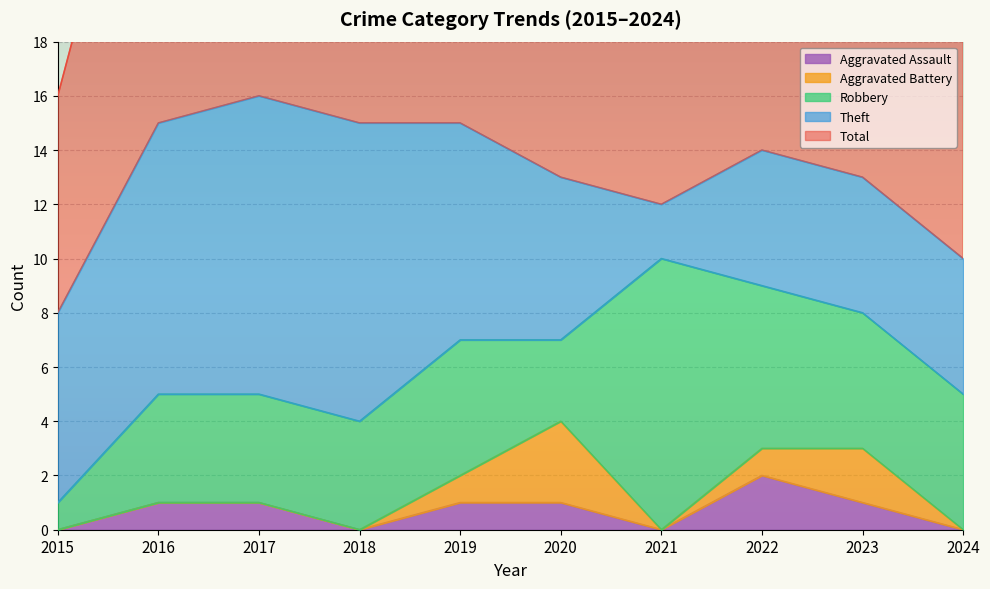

How many interior local peaks does the Aggravated Assault series have?

1